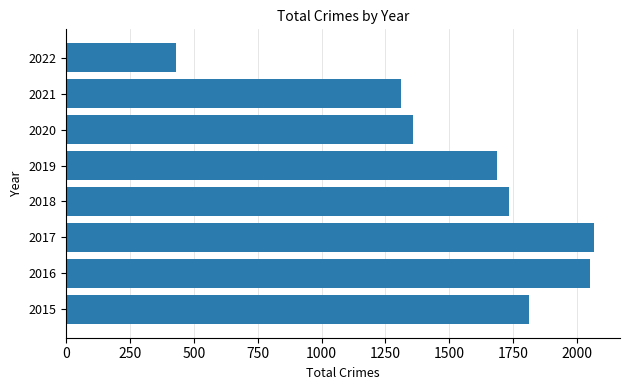

At which label is the value closest to 1248?

2021